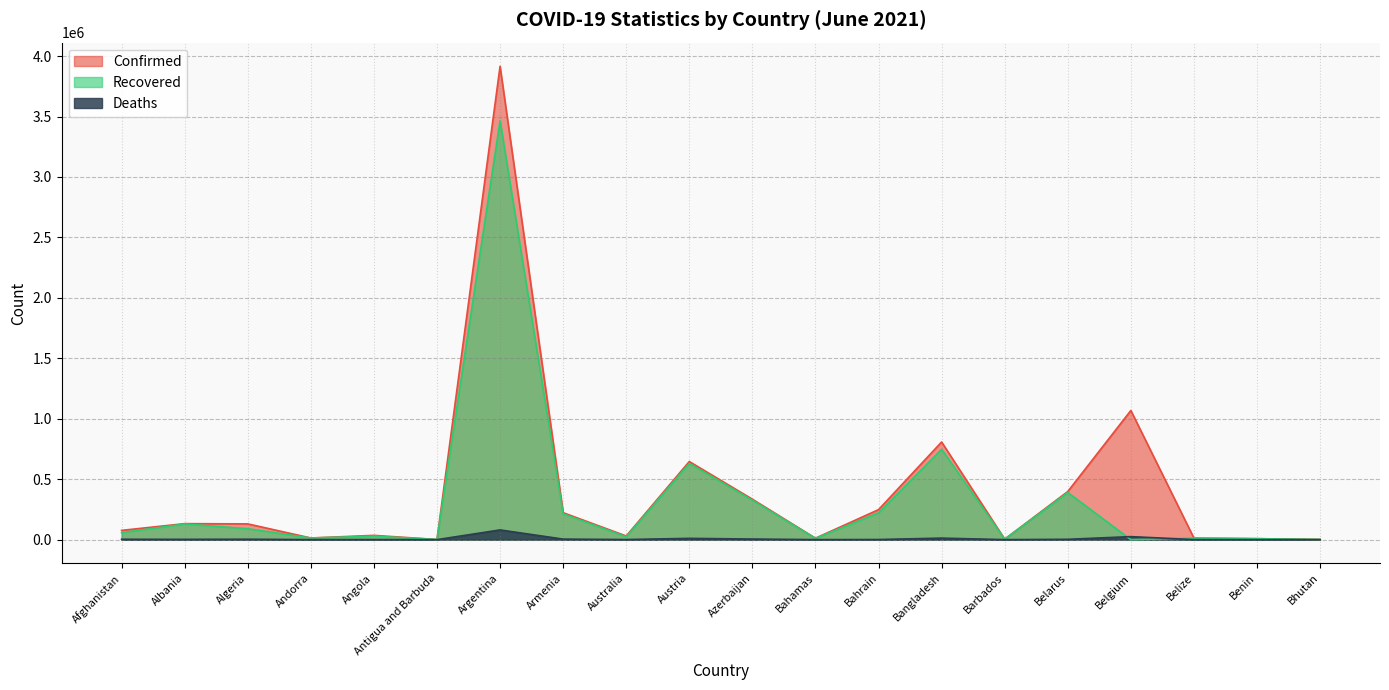

Reading right to left, what are all the values shown in this chart?

Confirmed: 1669	8082	12861	1068406	398052	4029	807867	248150	11930	334539	646167	30157	223050	3915397	1263	35307	13758	130361	132372	76628
Recovered: 1327	7893	12439	0	389929	3922	747758	221508	10932	326269	631138	23601	214059	3465137	1214	28802	13527	90767	129598	58144
Deaths: 1	102	325	25014	2892	47	12758	1069	232	4933	10631	910	4452	80411	42	788	127	3504	2451	3068